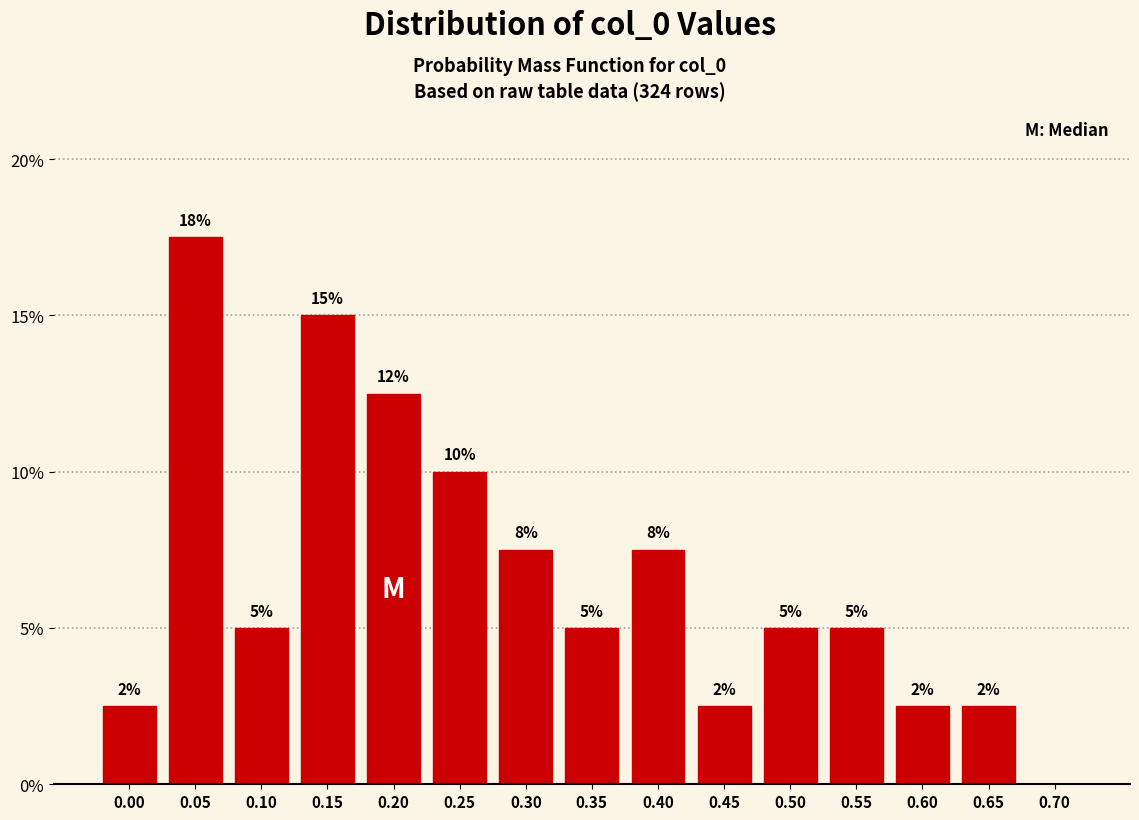

Are the bars horizontal?

No